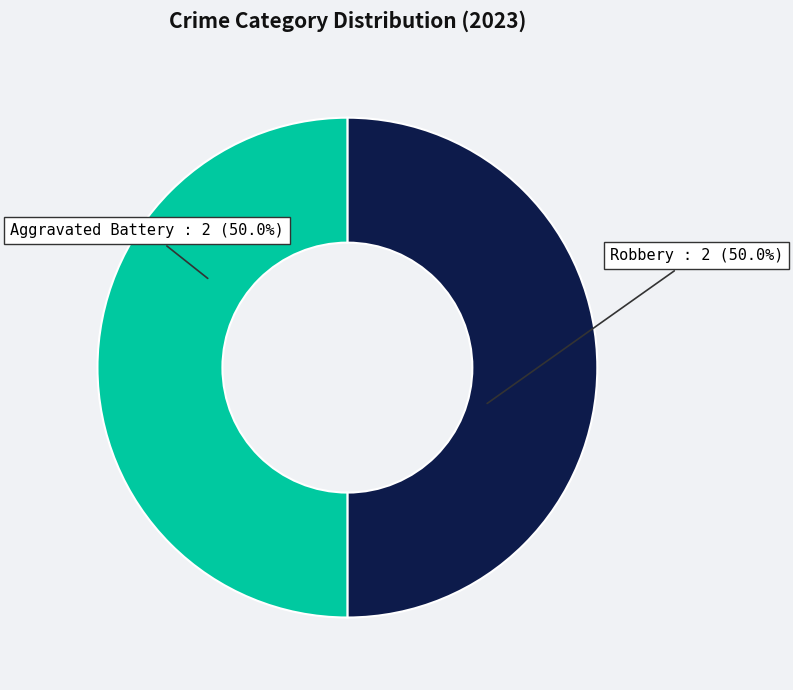

Does any single category account for the majority?

No